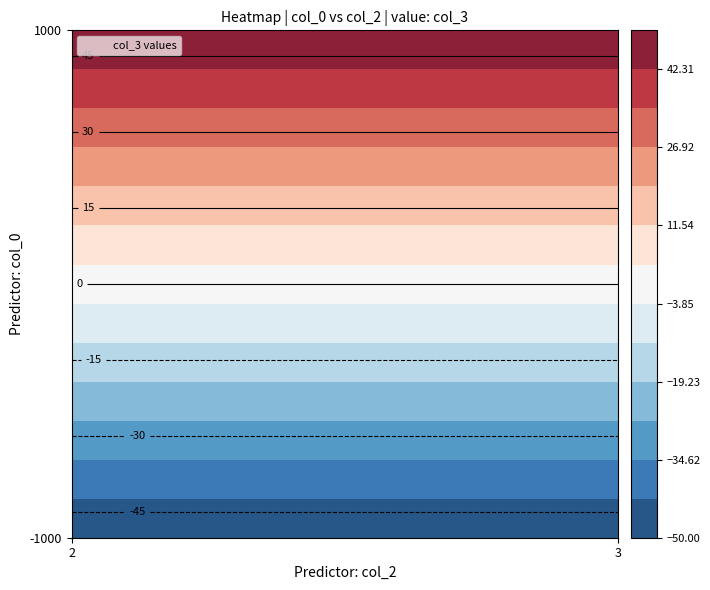

What is the difference between the highest and lowest values at 2?

100